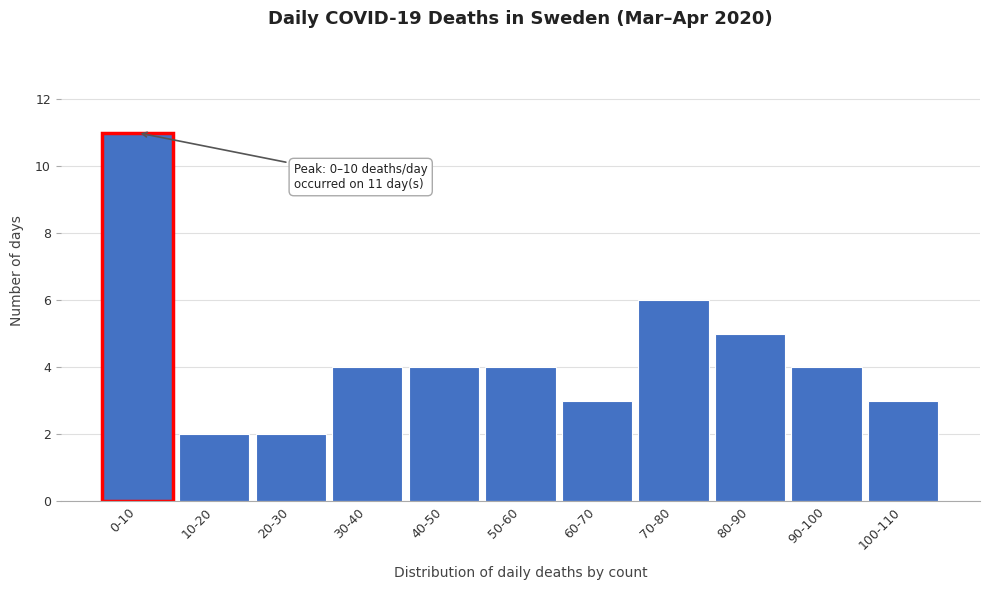

Reading left to right, list all the values displayed in this chart.

0-10=11	10-20=2	20-30=2	30-40=4	40-50=4	50-60=4	60-70=3	70-80=6	80-90=5	90-100=4	100-110=3